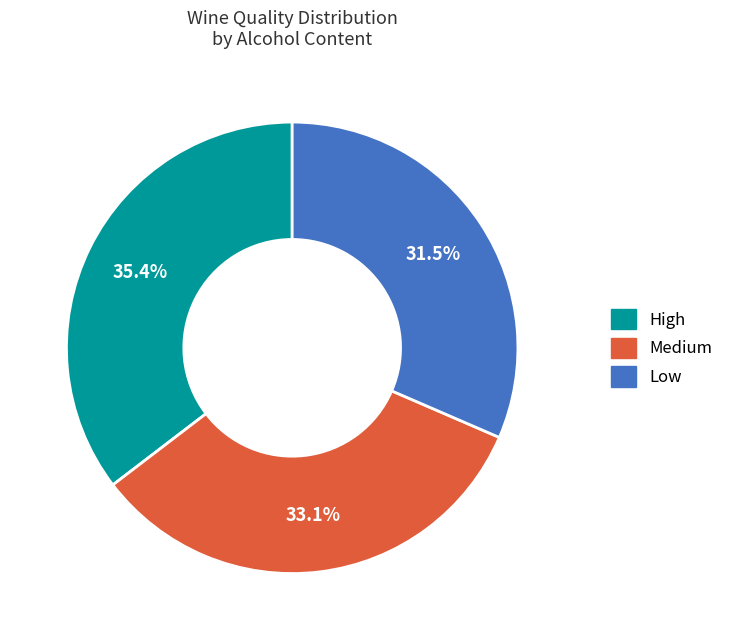

Between High and Medium, which is larger?

High